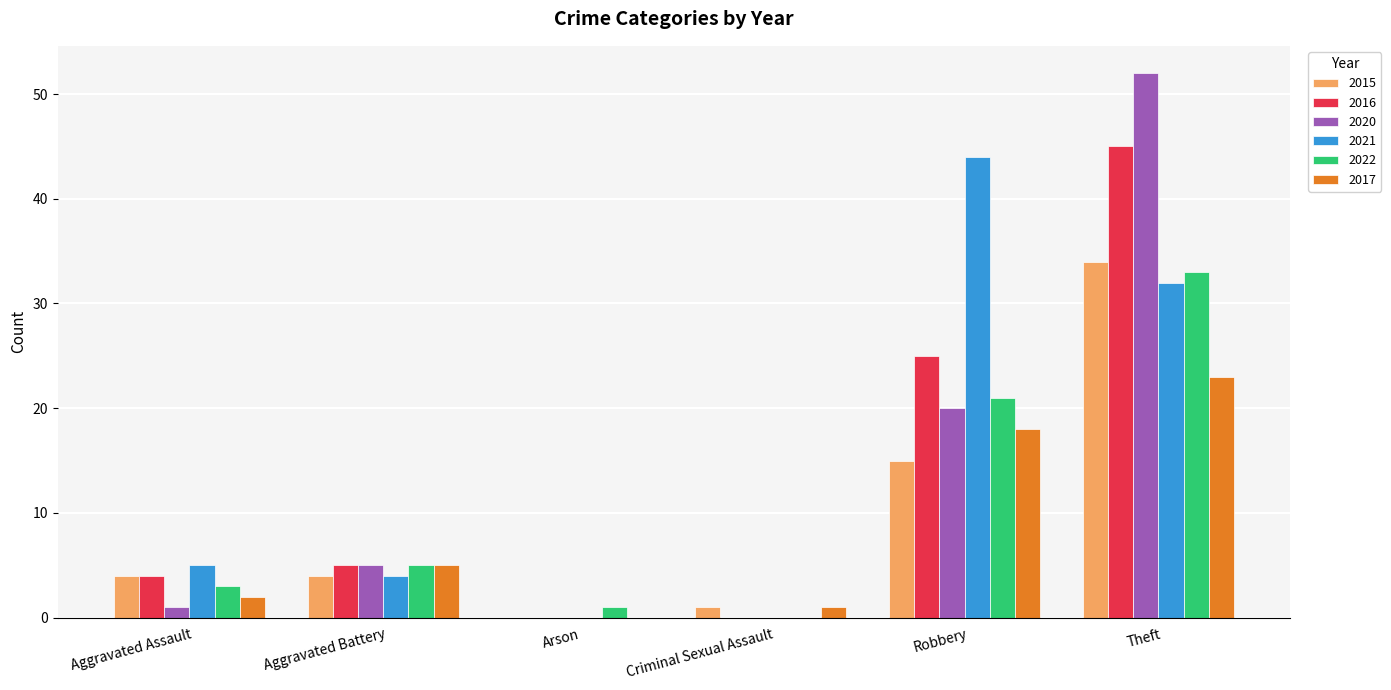

Read the 2016 value at Aggravated Battery.

5